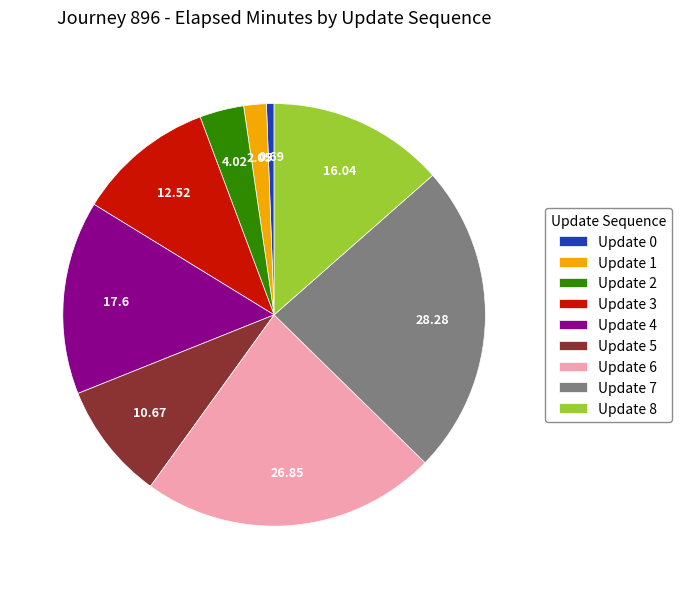

Does any single category account for the majority?

No